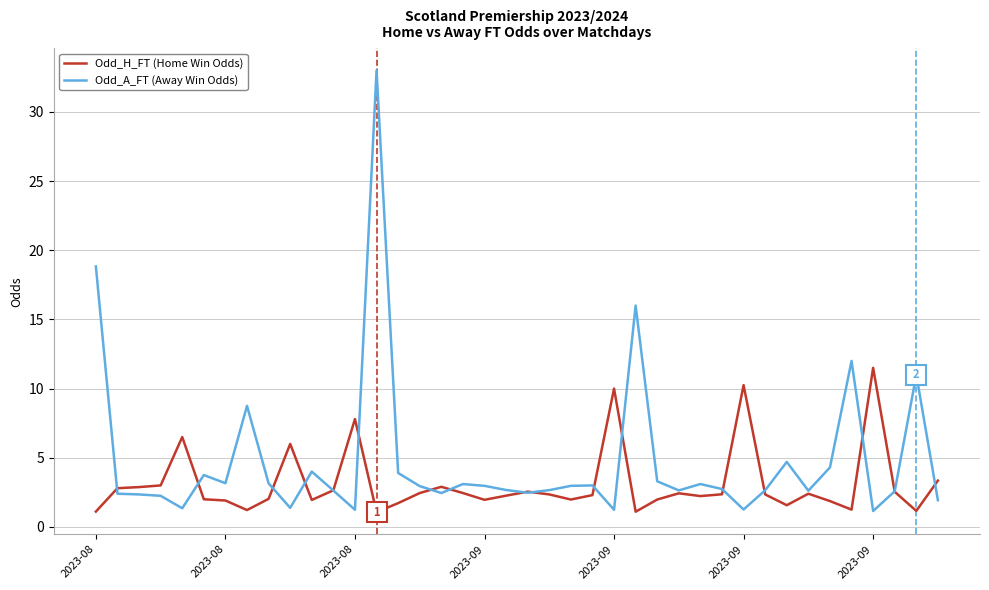

List the series in order of their peak value, highest first.

Odd_A_FT (Away Win Odds), Odd_H_FT (Home Win Odds)